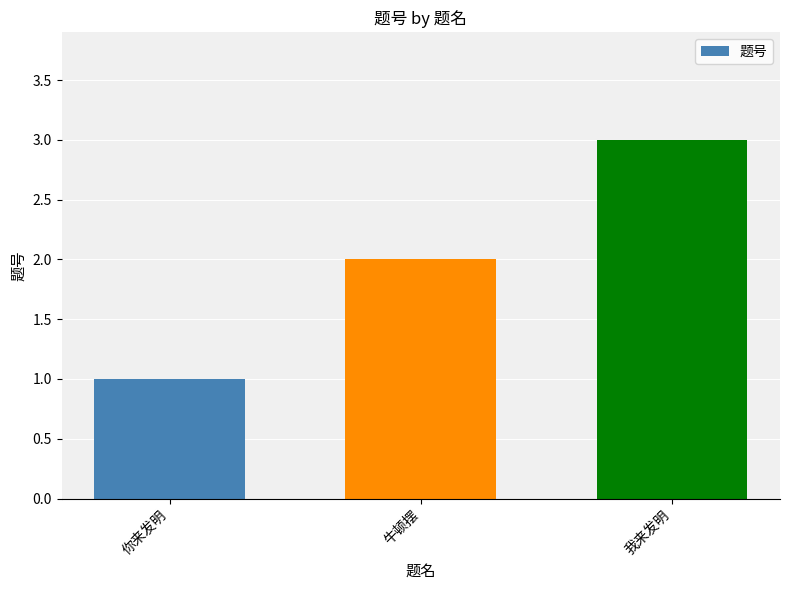

What is the sum of the values at 我来发明 and 牛顿摆?

5